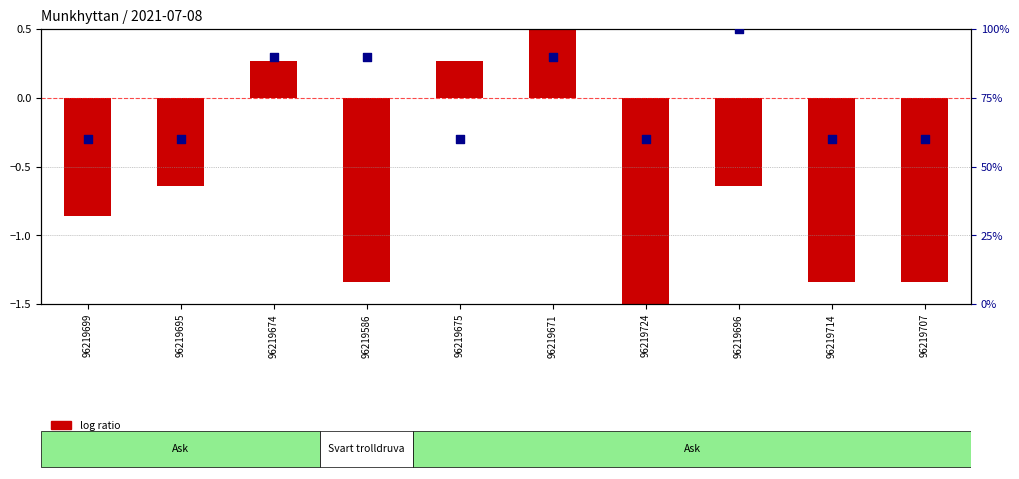

Which series has the widest spread of Y values?

percentile rank within the sample